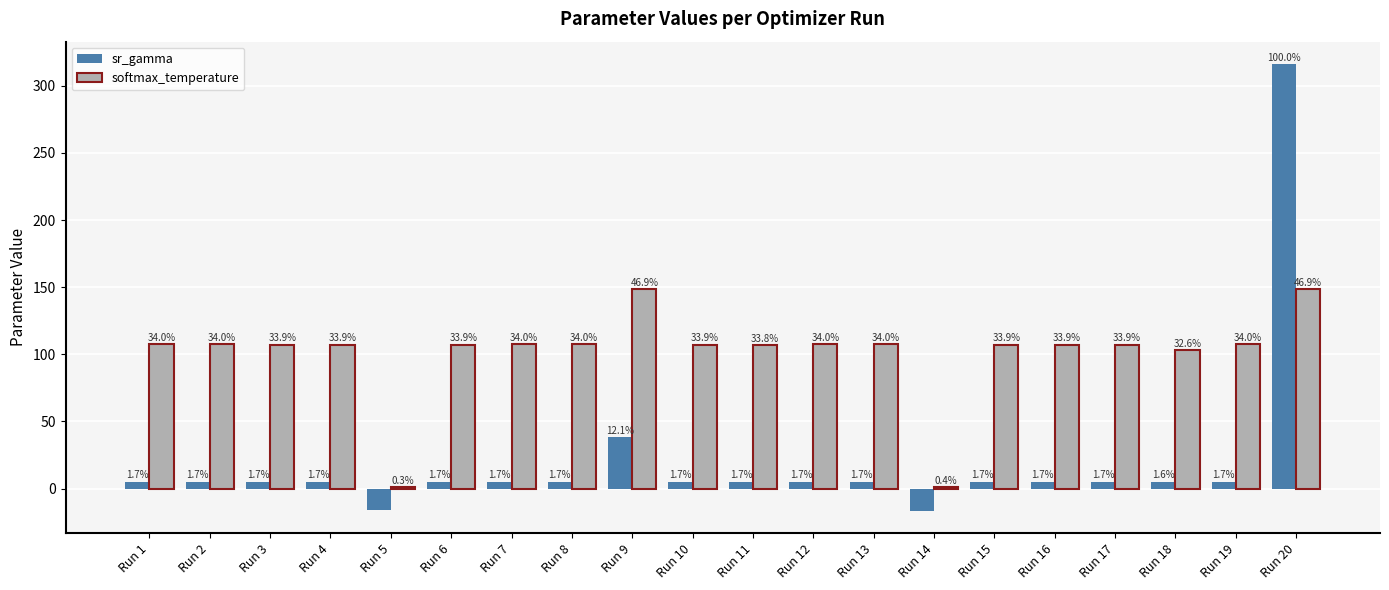

Rank the series at Run 4 from highest to lowest value.

softmax_temperature, sr_gamma